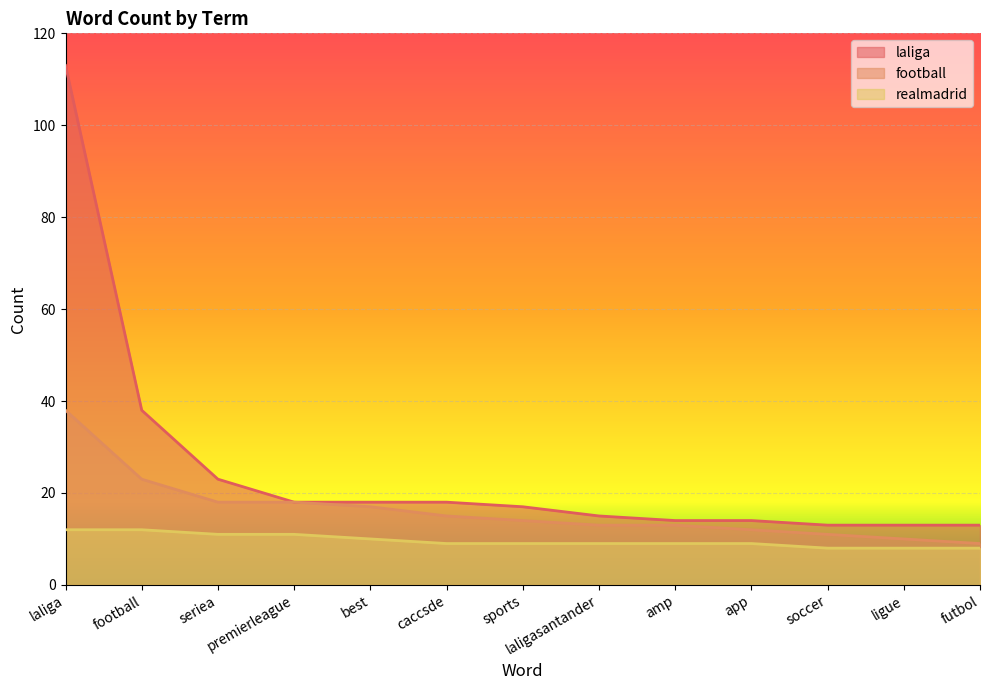

What is the label of the 2nd point from the left?

football